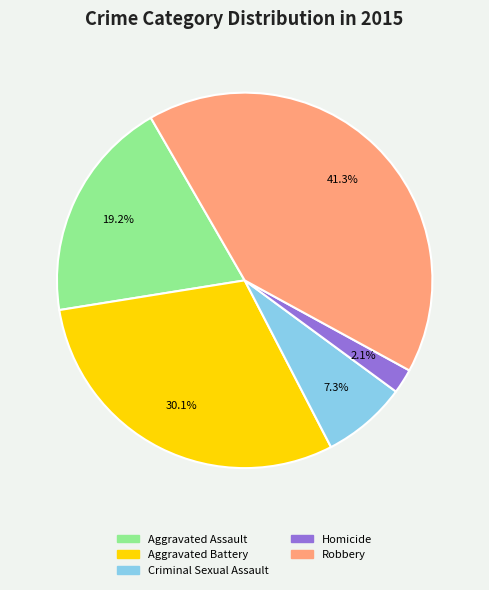

What is the smallest slice in the pie chart?

Homicide